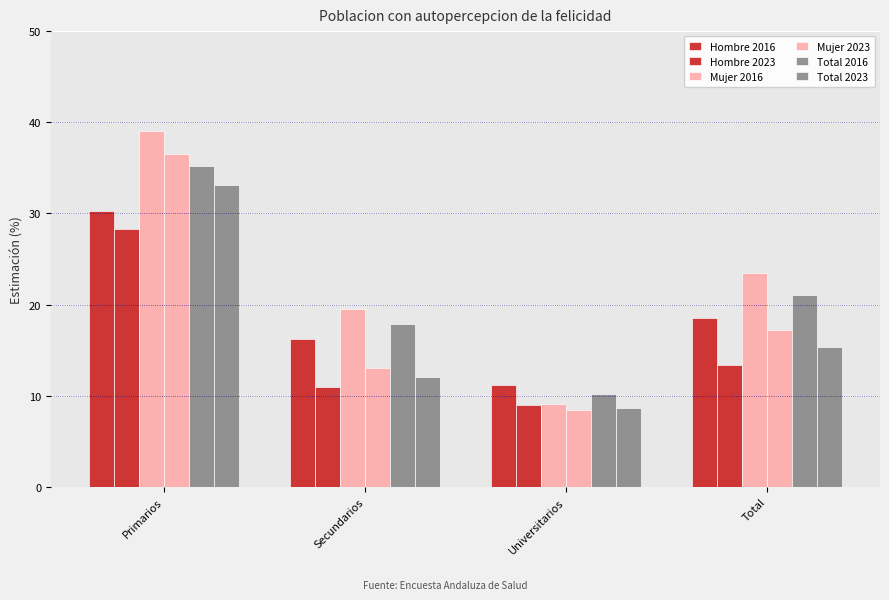

At which label is Mujer 2016 closest to 24?

Total